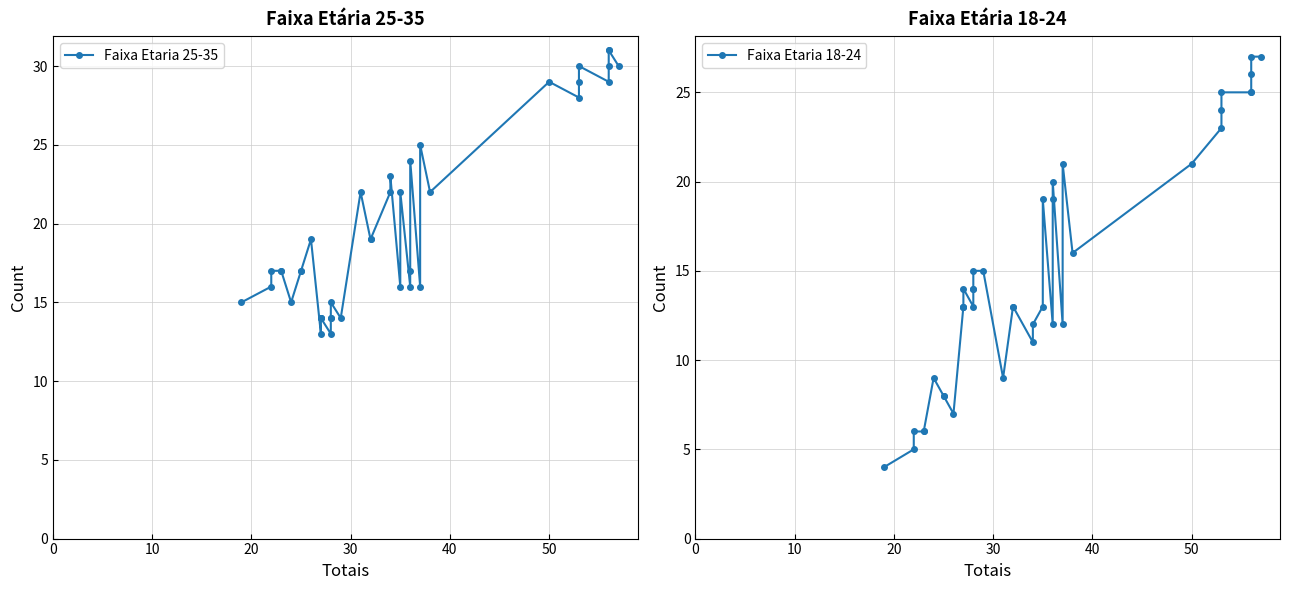

Is the value of Faixa Etaria 25-35 at 0 greater than the value of Faixa Etaria 18-24 at 40?

Yes